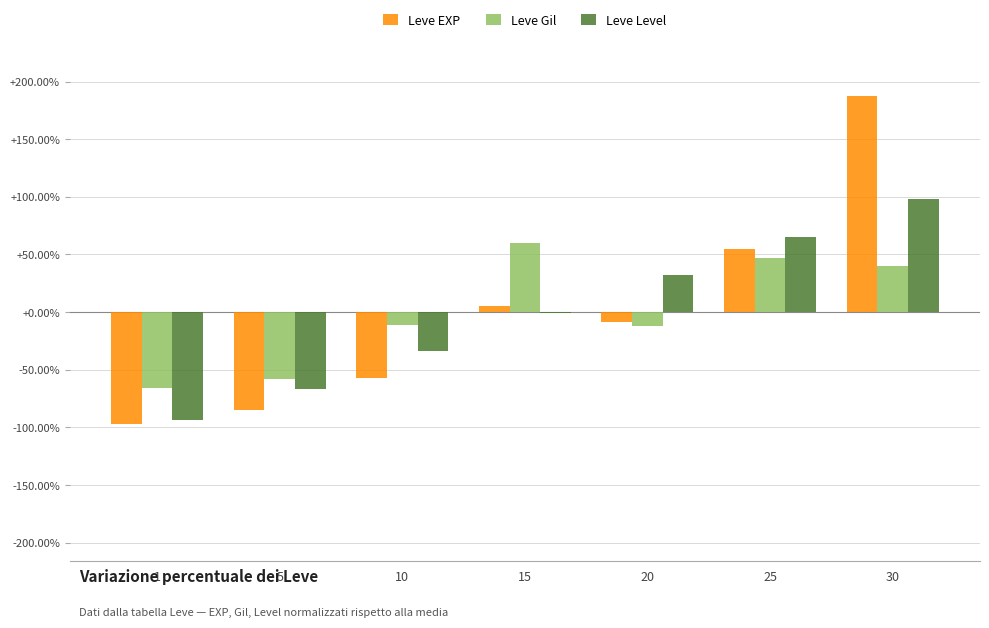

Is it true that Leve EXP equals 187.8 at 30?

True